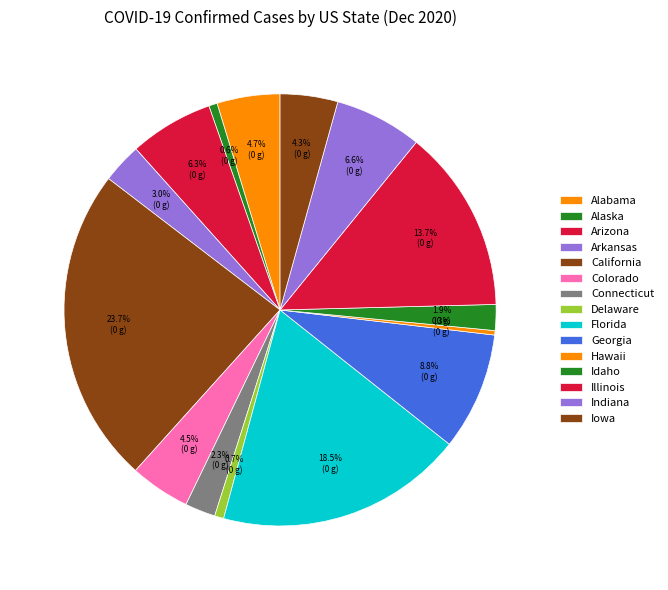

How many segments does this pie chart have?

15